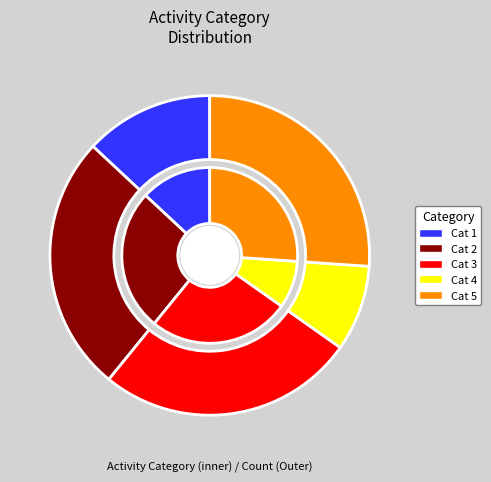

To the nearest percent, what is the difference between the 4 and 5 slice percentages?

17%